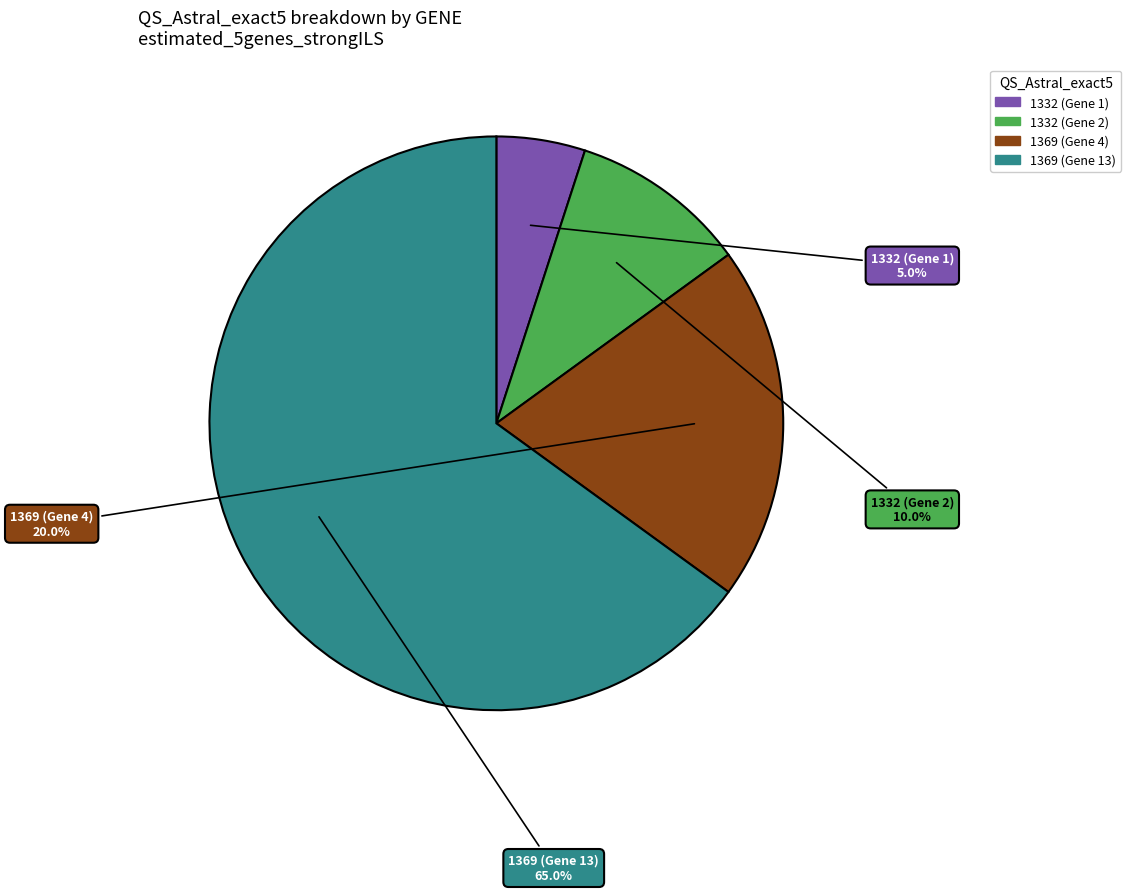

Count the number of slices in the pie.

4